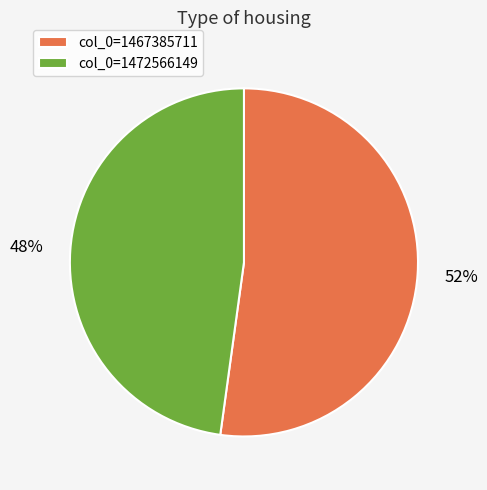

Which slice is the smallest?

col_0=1472566149